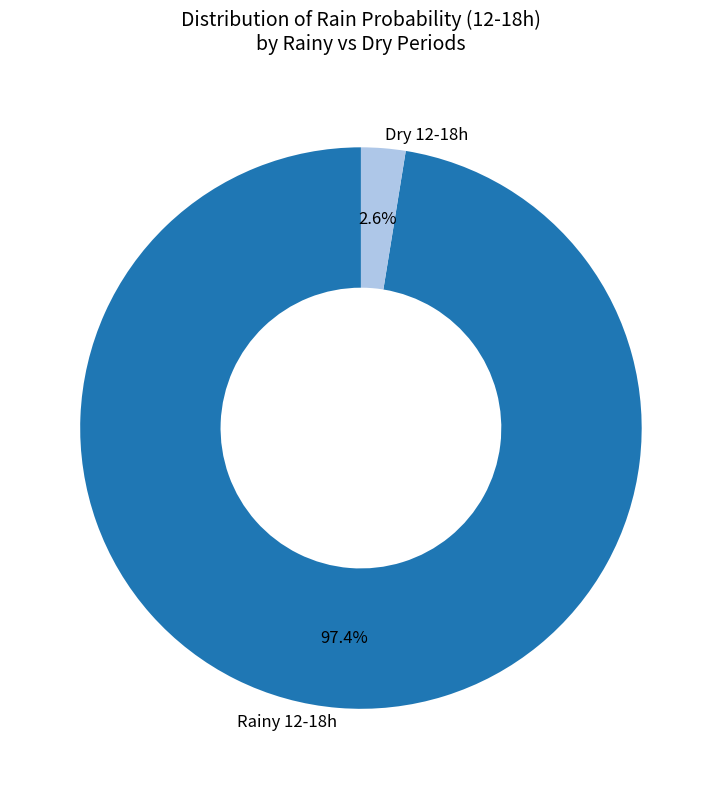

Which category has the smallest portion of the pie?

Dry 12-18h